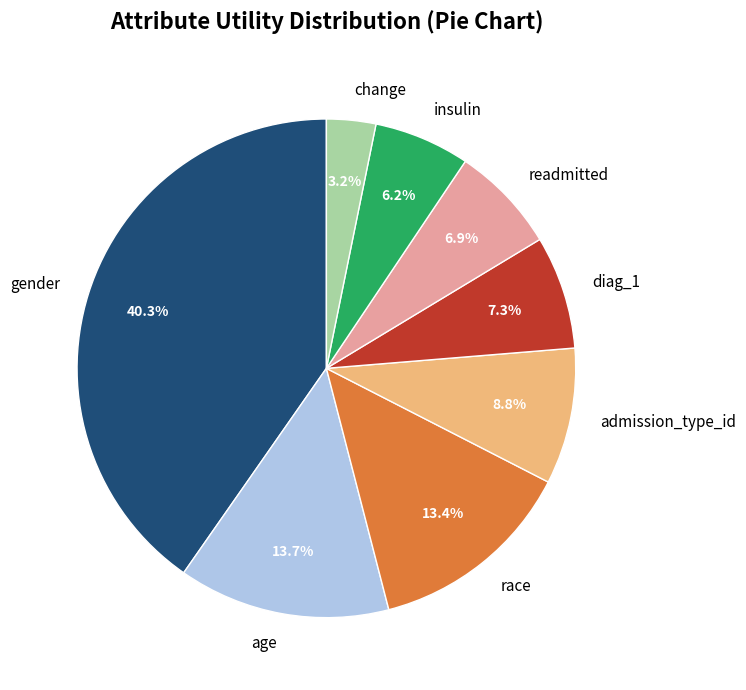

The gender slice represents 50% of the pie. True or false?

False